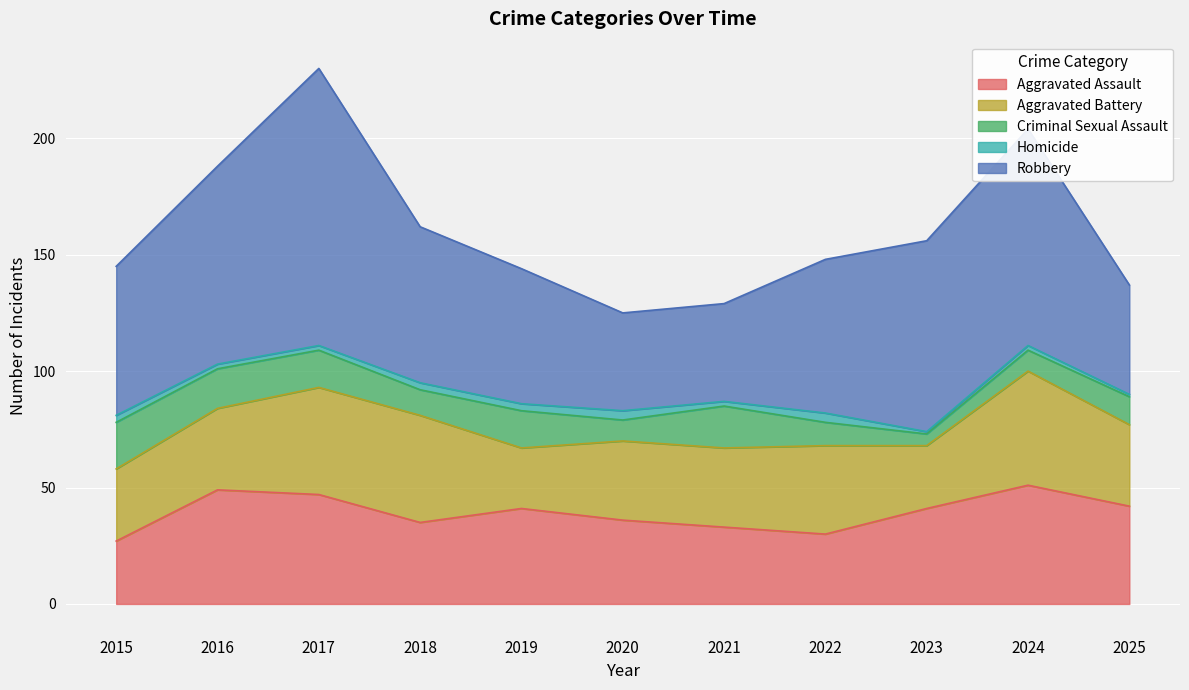

What is the lowest value of the Aggravated Battery series?

26